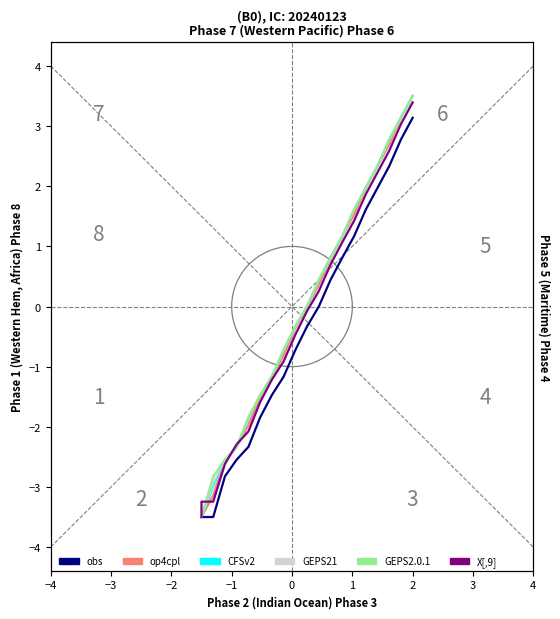

What is the smallest value displayed?

-3.5